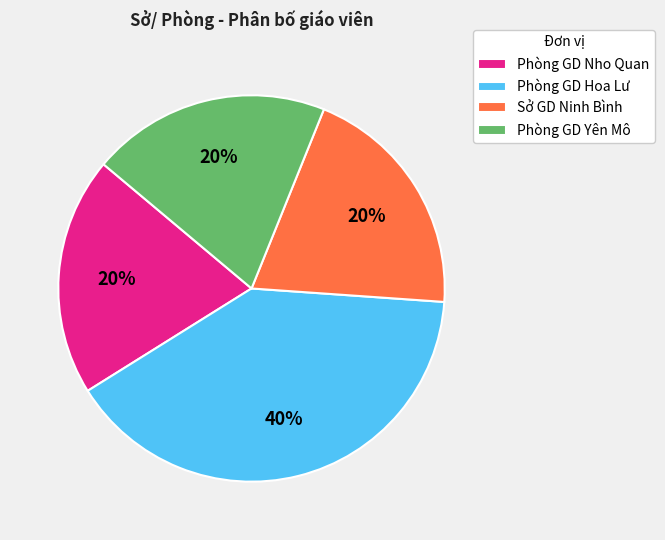

Do Phòng GD Hoa Lư and Phòng GD Nho Quan together represent more than half of the pie?

Yes